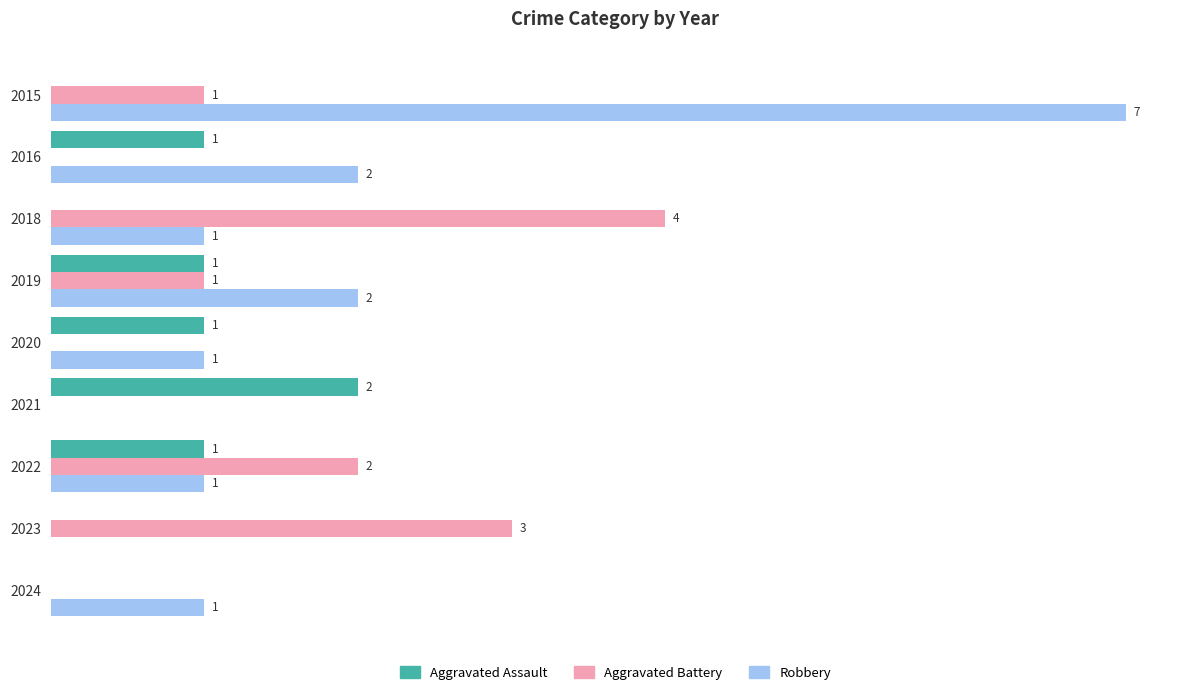

Which series changed the most between 2015 and 2016?

Robbery